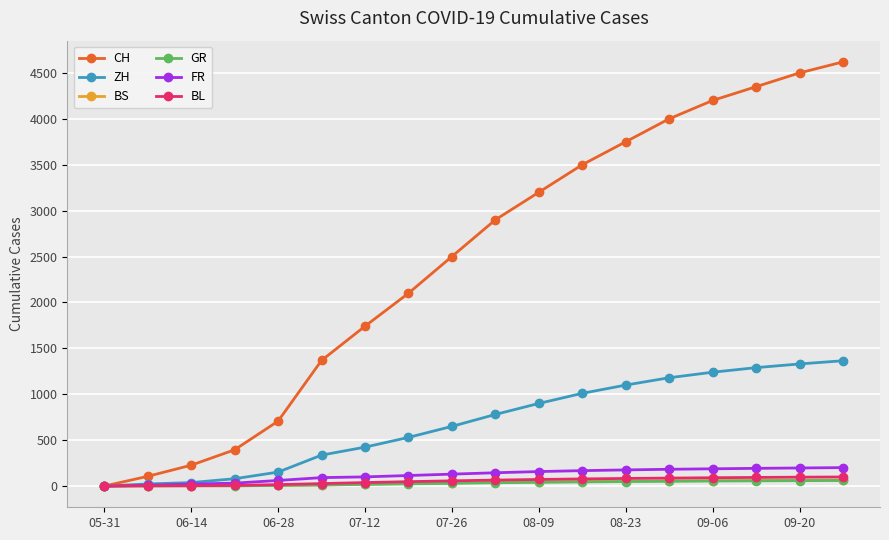

What is the greatest value displayed?

4620